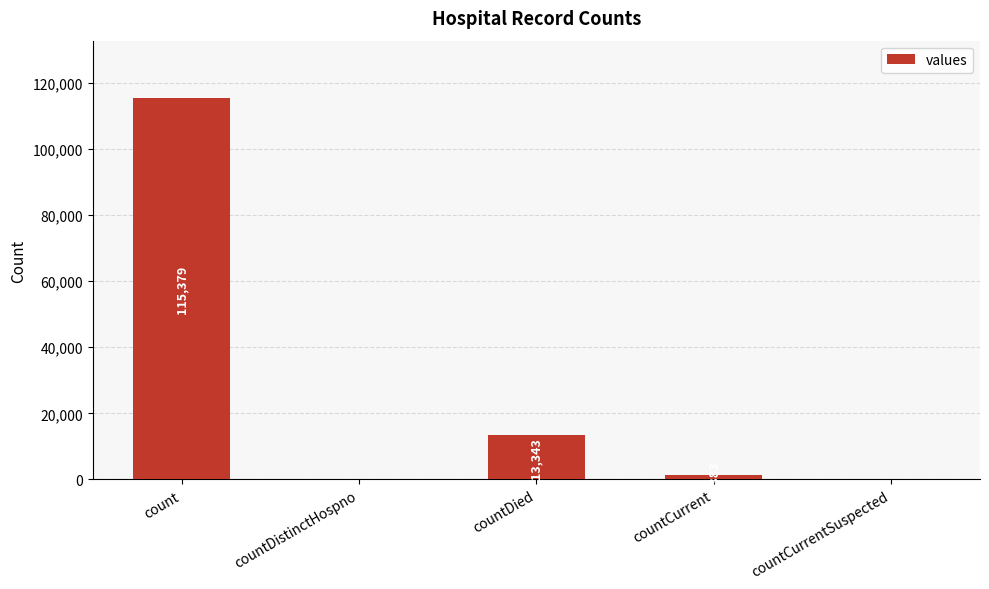

Count the number of data series in this chart.

1